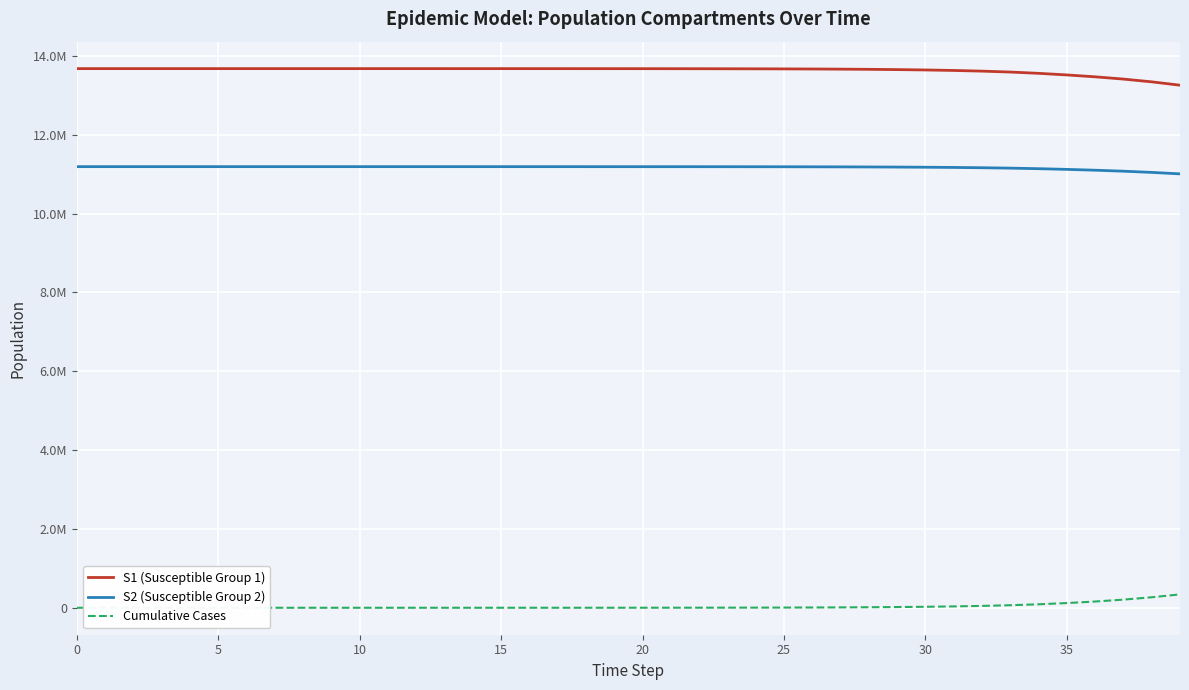

What is the label of the 9th point from the right?

31